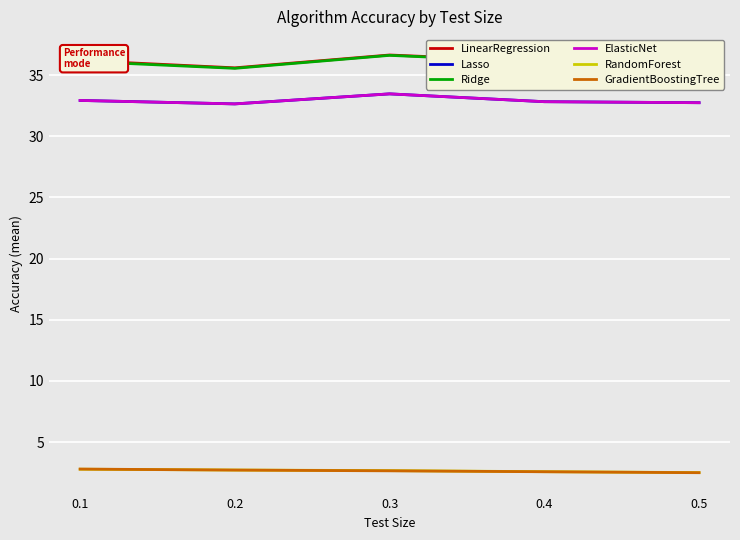

Does the chart display data point markers on the line(s)?

No